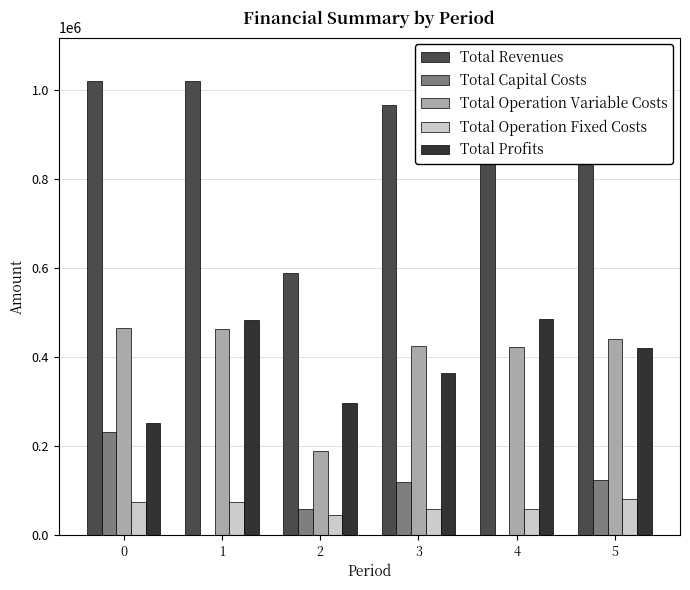

Reading left to right, list all the values displayed in this chart.

Total Revenues: 0=1021642.6	1=1021642.6	2=589997.3	3=967521.7	4=967521.7	5=1065384.9
Total Capital Costs: 0=231264.0	1=0.0	2=59200.0	3=120000.0	4=0.0	5=123904.0
Total Operation Variable Costs: 0=465653.0	1=464075.1	2=188699.7	3=425330.9	4=423880.2	5=439928.9
Total Operation Fixed Costs: 0=73573.2	1=73573.2	2=46166.7	3=58777.1	4=58777.1	5=80178.7
Total Profits: 0=251152.4	1=483994.3	2=295930.9	3=363413.7	4=484864.5	5=421373.4